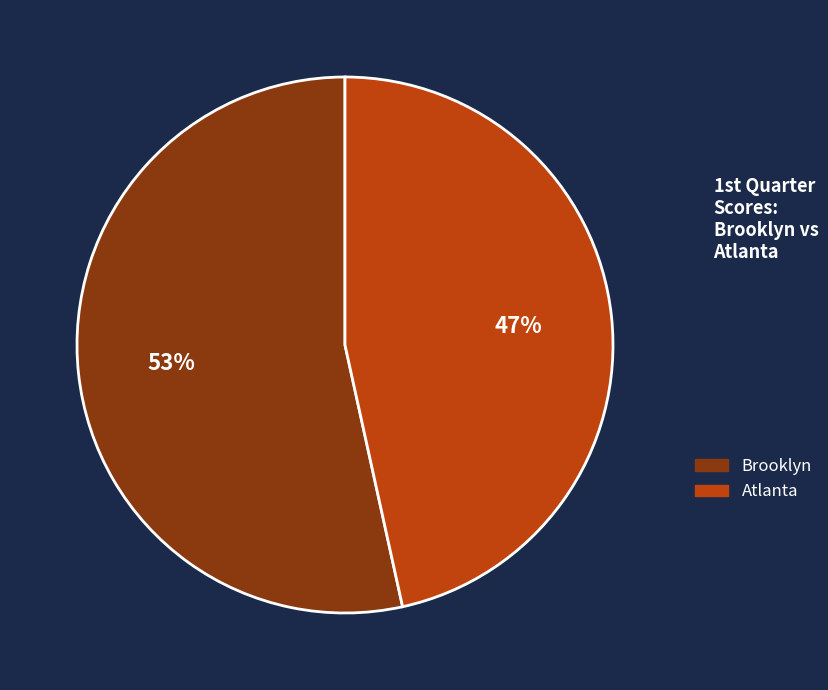

Count the number of slices in the pie.

2